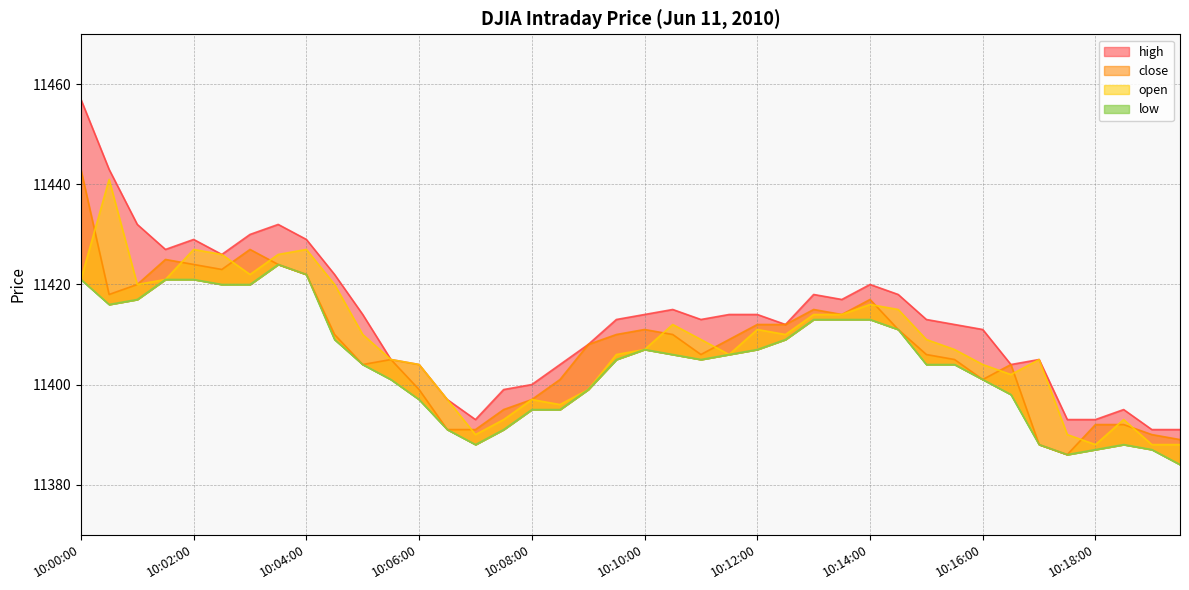

What are all the series names shown in the legend?

high, close, open, low